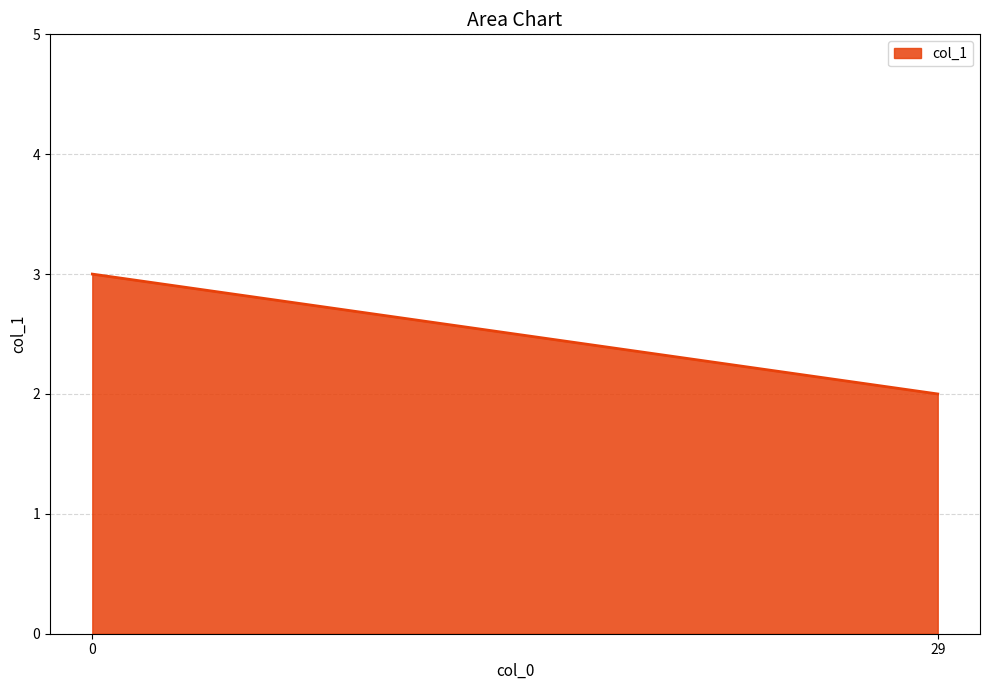

The value at 0 is 4. True or false?

False